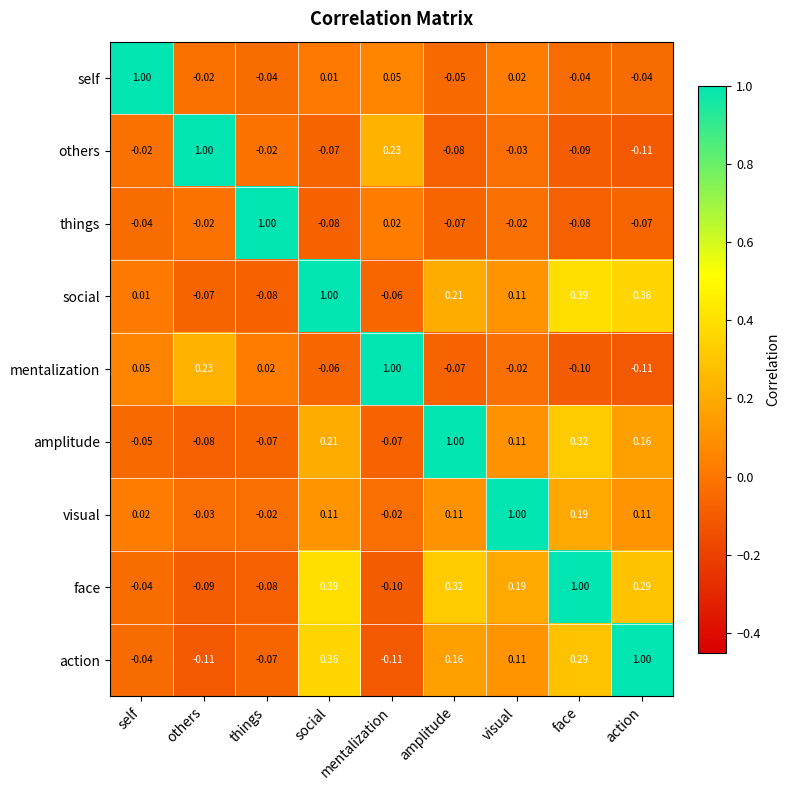

At which label does amplitude reach its peak?

amplitude